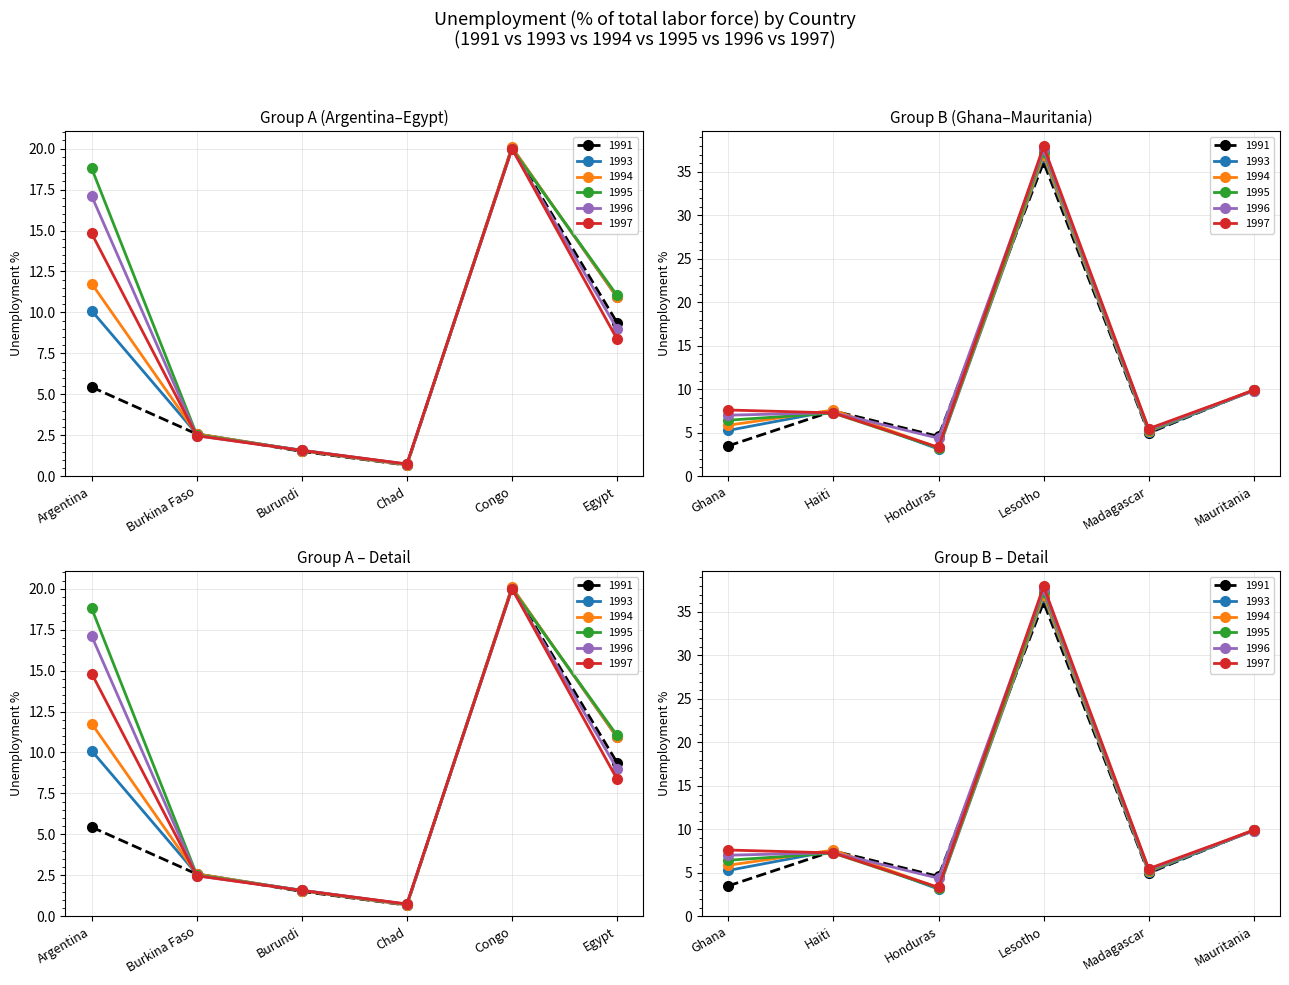

Rank the categories by 1995 value from highest to lowest.

Lesotho, Congo, Argentina, Egypt, Mauritania, Haiti, Ghana, Madagascar, Honduras, Burkina Faso, Burundi, Chad